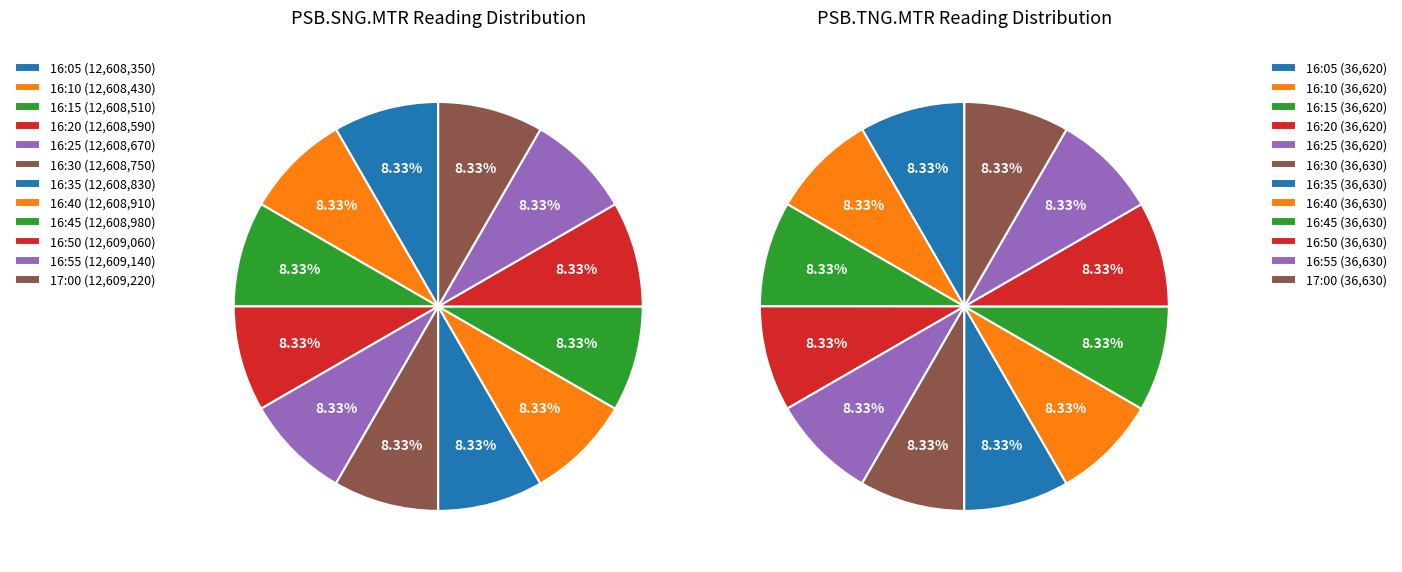

Which has a higher value, 16:05 or 16:10?

16:10